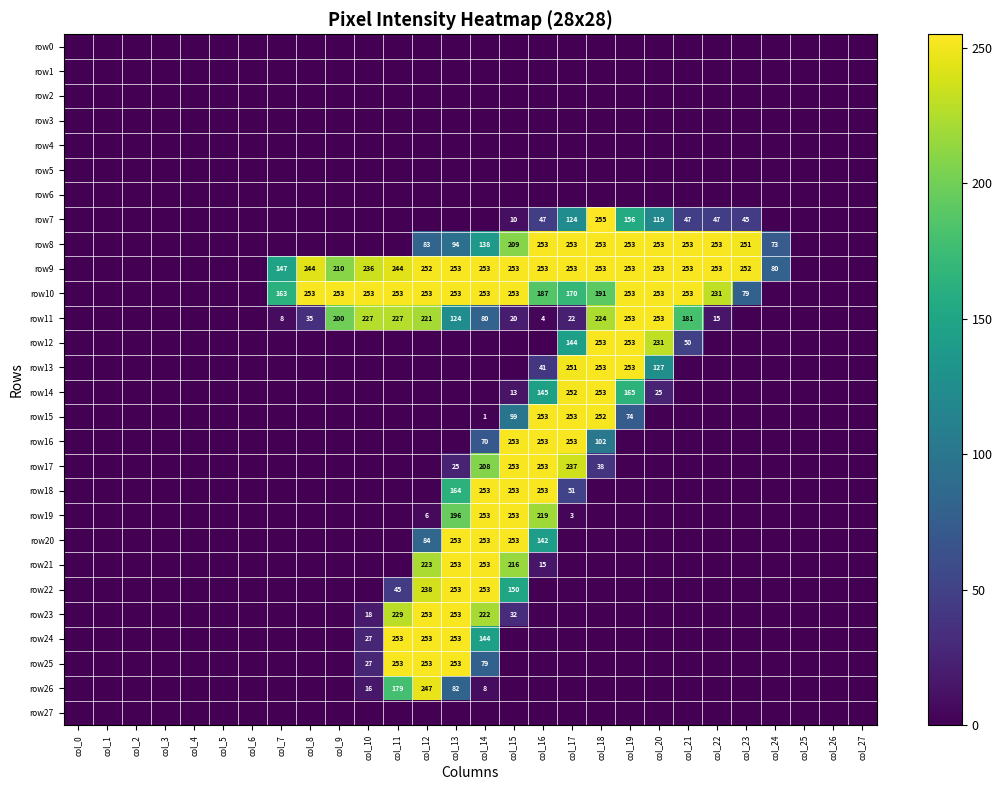

Is it true that row23 equals 253 at col_13?

True